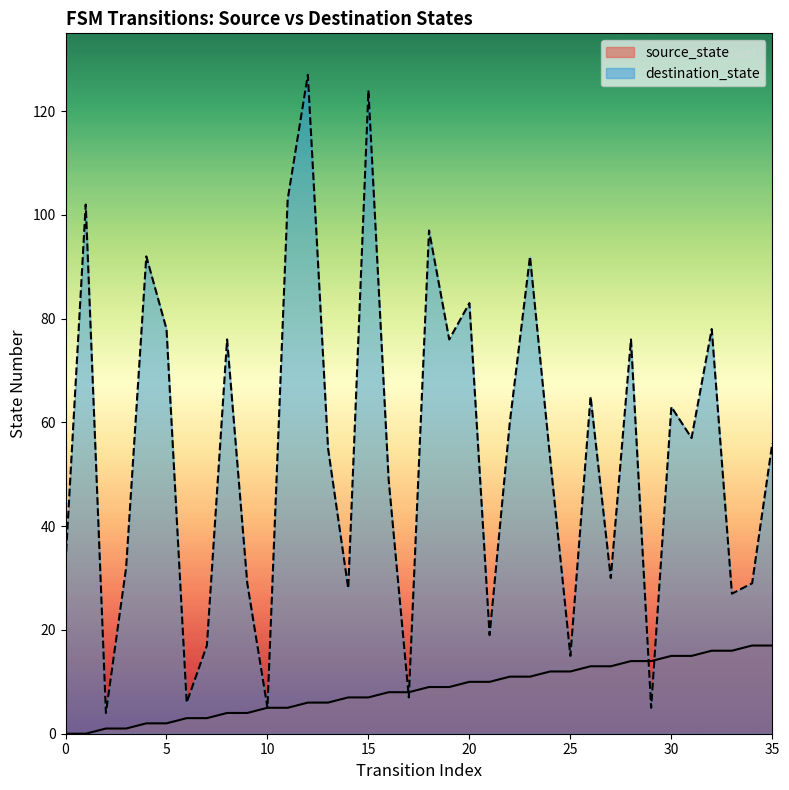

The destination_state series shows 97 at 18. True or false?

True